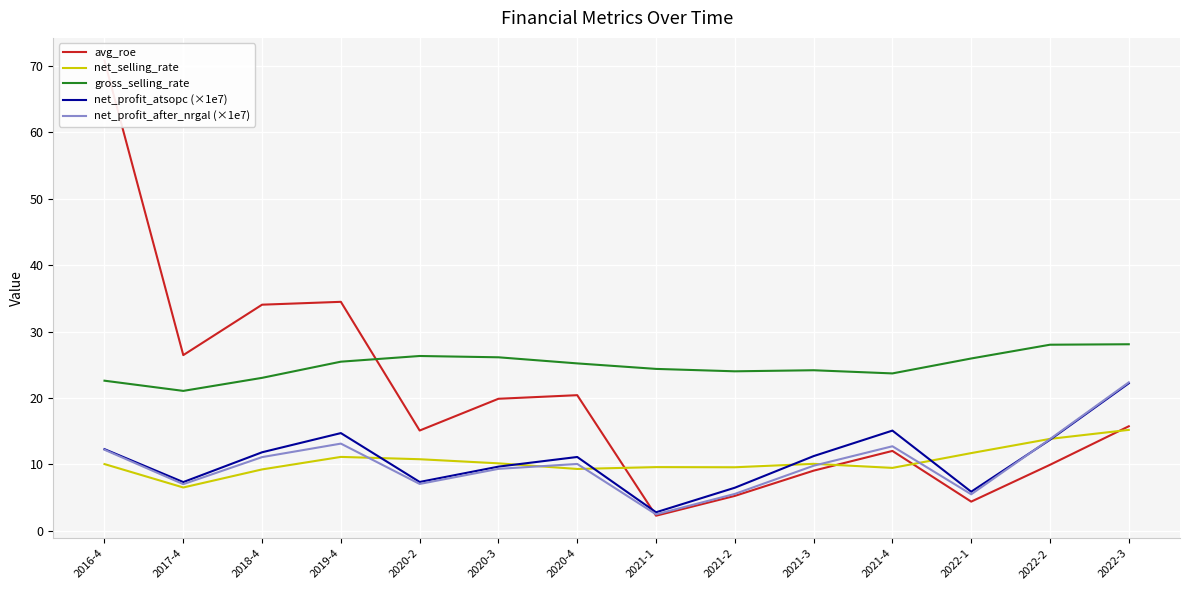

Reading left to right, transcribe all the data shown in this chart.

avg_roe: 70.8	26.4	34.0	34.5	15.1	19.9	20.4	2.3	5.3	9.1	12.0	4.4	9.9	15.7
net_selling_rate: 10.1	6.5	9.2	11.1	10.8	10.2	9.3	9.6	9.6	10.1	9.5	11.7	13.8	15.2
gross_selling_rate: 22.6	21.1	23.0	25.5	26.3	26.1	25.2	24.4	24.0	24.2	23.7	25.9	28.0	28.1
net_profit_atsopc (×1e7): 12.3	7.3	11.8	14.7	7.4	9.7	11.1	2.8	6.5	11.3	15.1	5.9	13.7	22.2
net_profit_after_nrgal (×1e7): 12.2	7.0	11.1	13.1	7.1	9.3	10.1	2.5	5.6	9.8	12.7	5.5	13.8	22.4